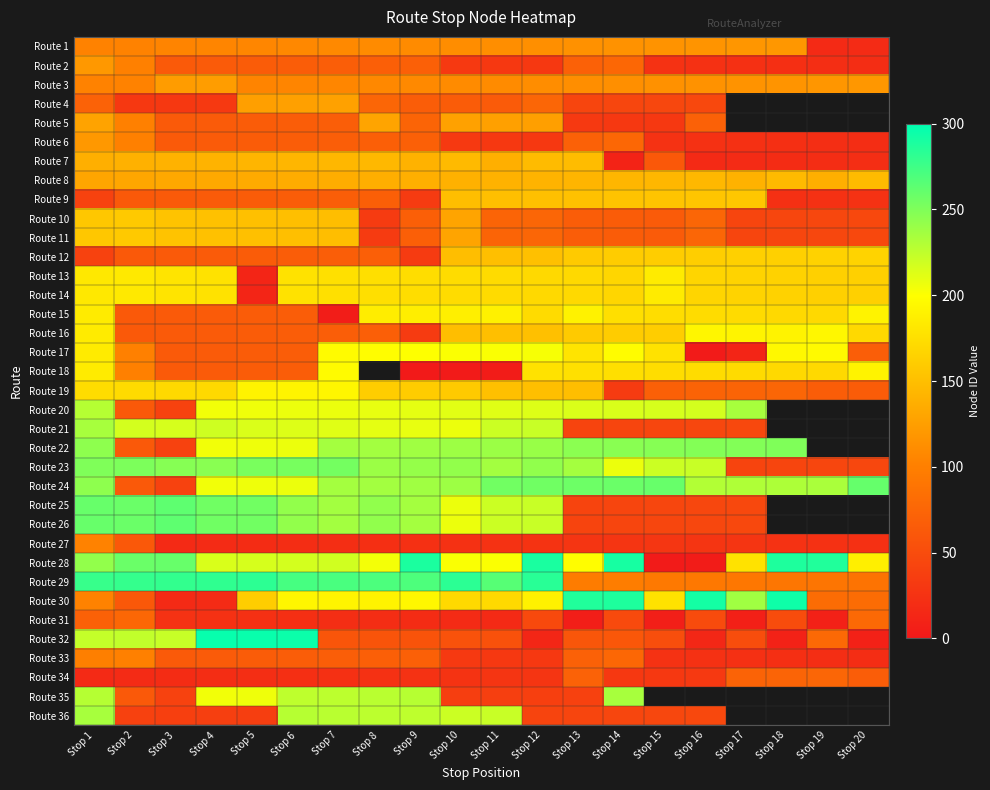

What is the maximum value for Route 35?

234.0